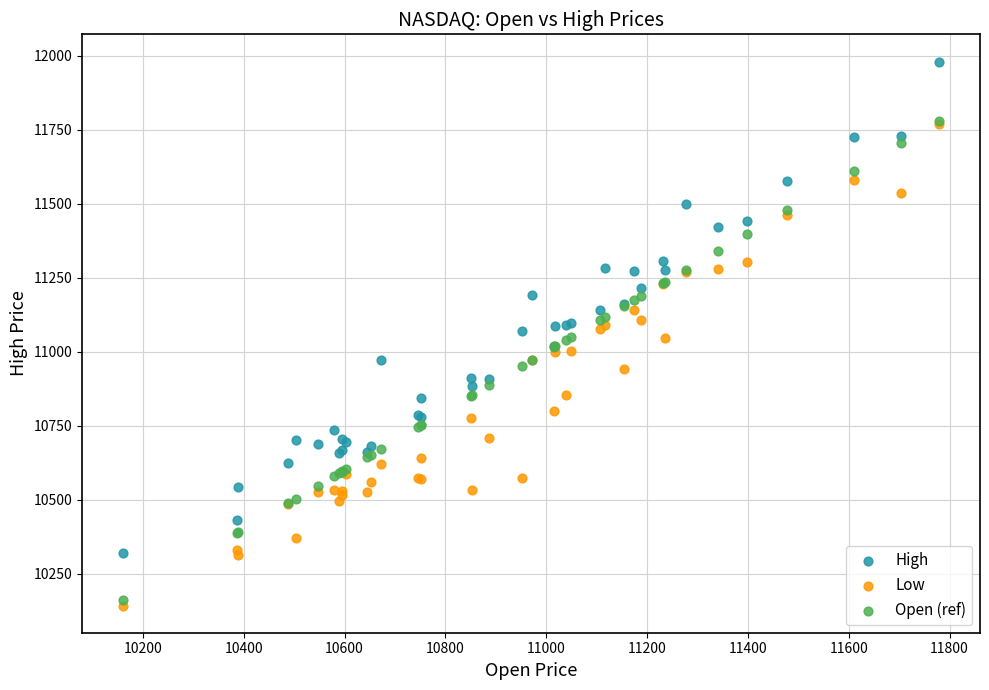

What are all the series names shown in the legend?

High, Low, Open (ref)